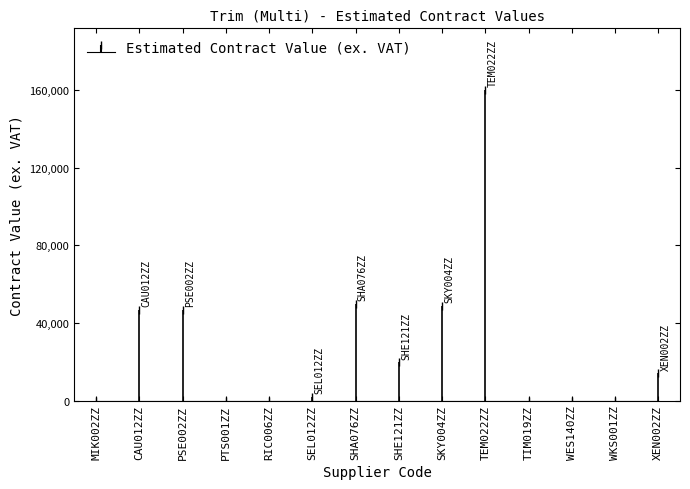

How many categories are shown in the chart?

14